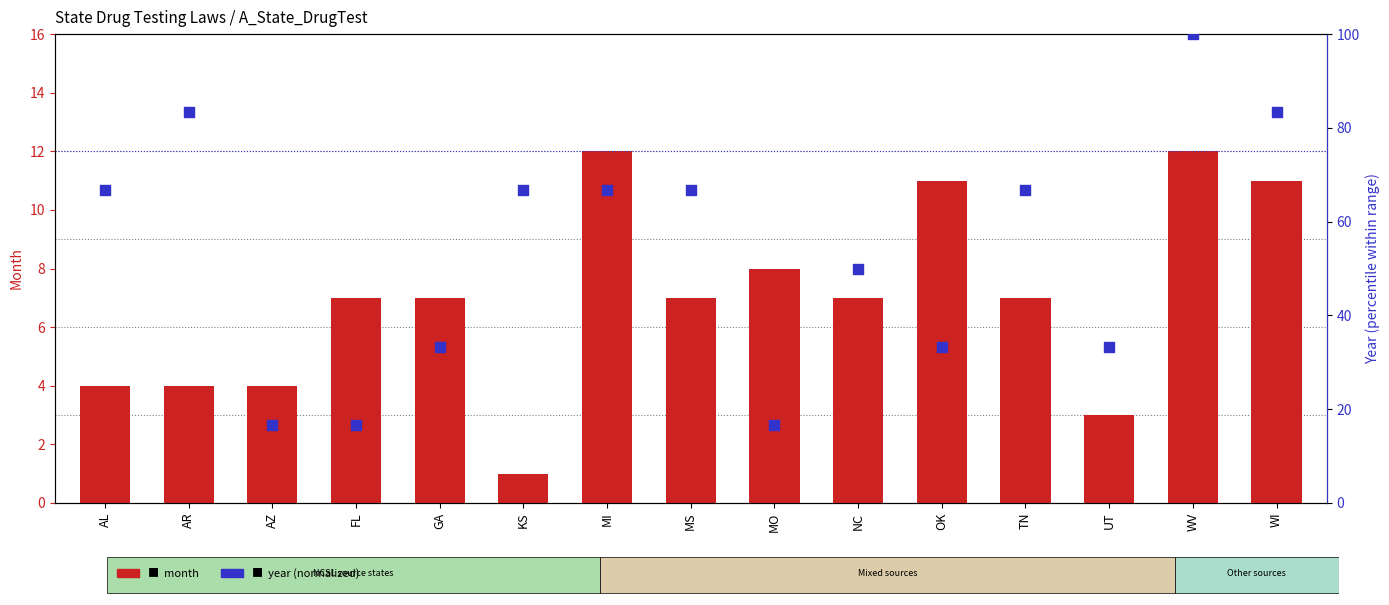

Which series has the largest total across all categories?

Year (normalized)